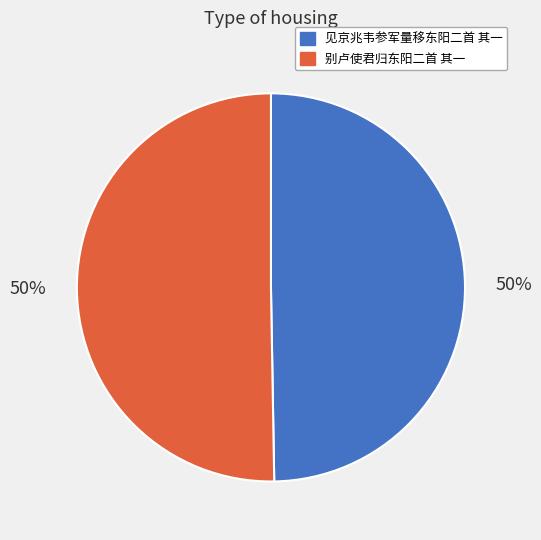

Combined, do 别卢使君归东阳二首 其一 and 见京兆韦参军量移东阳二首 其一 account for over 50%?

Yes